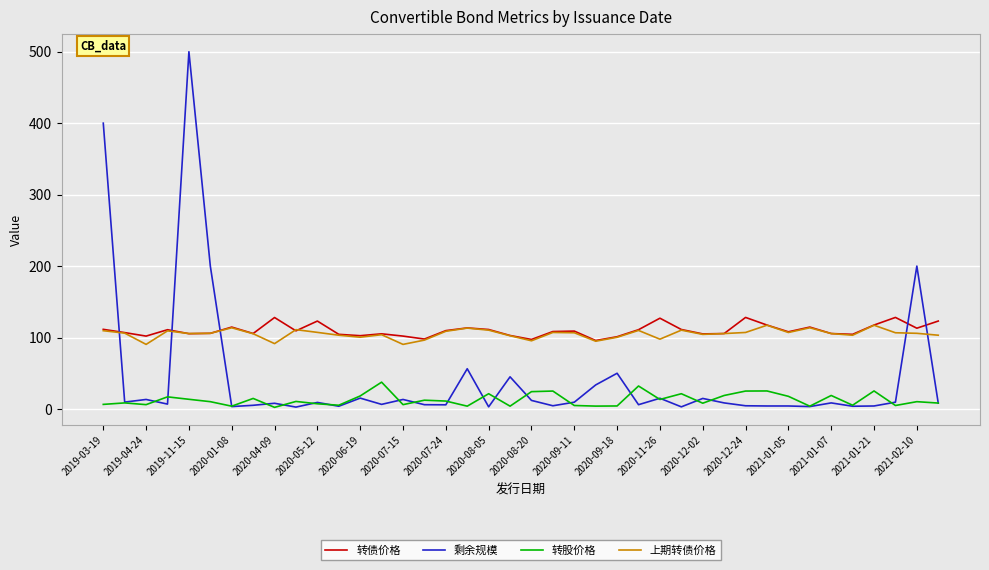

True or false: 转债价格 and 转股价格 intersect in this chart.

False